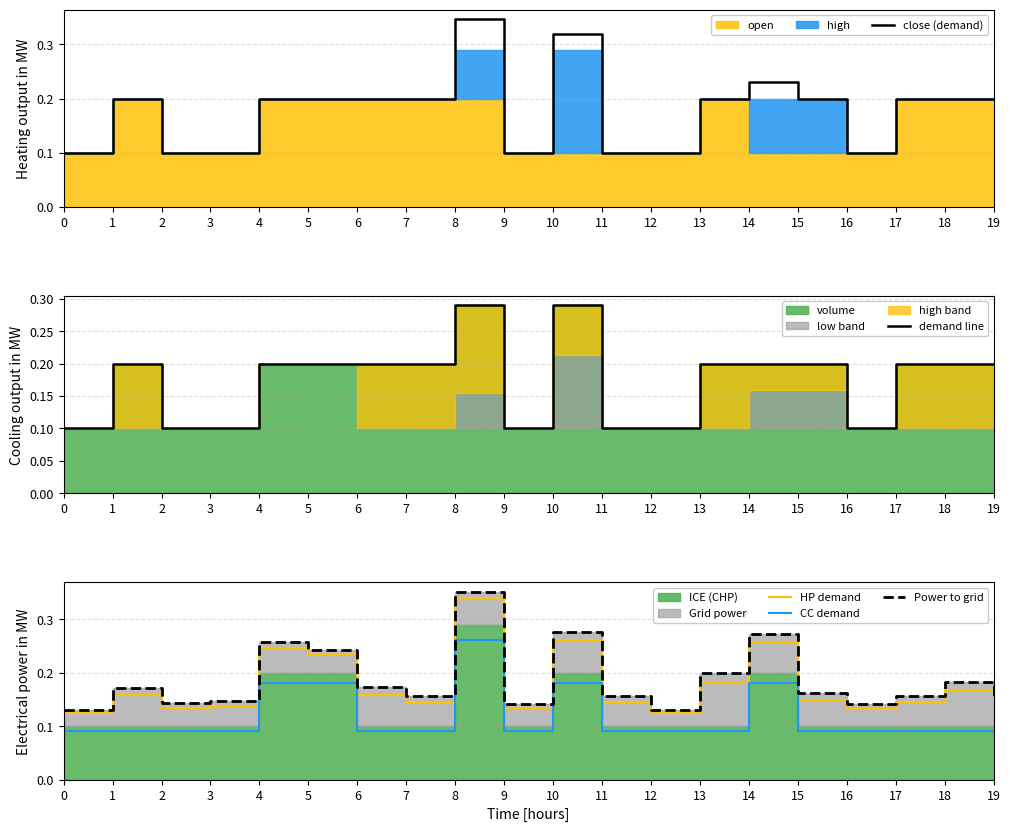

Is the value of HP demand at 19 greater than the value of CC demand at 4?

No